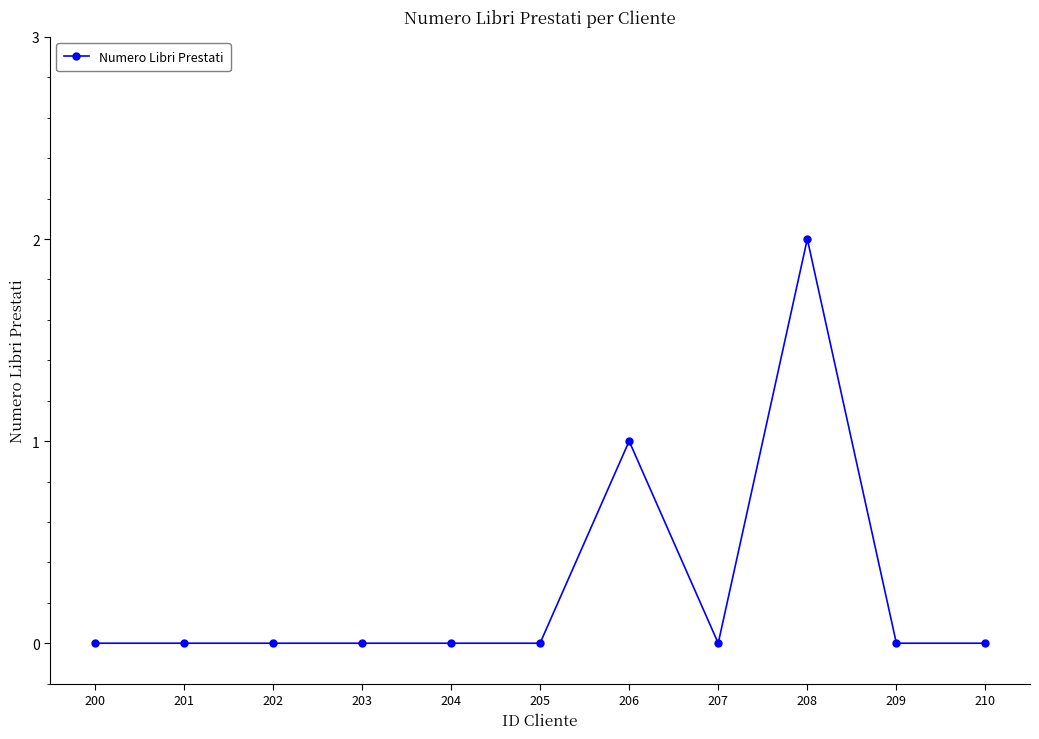

What is the change in value from 205 to 206?

+1